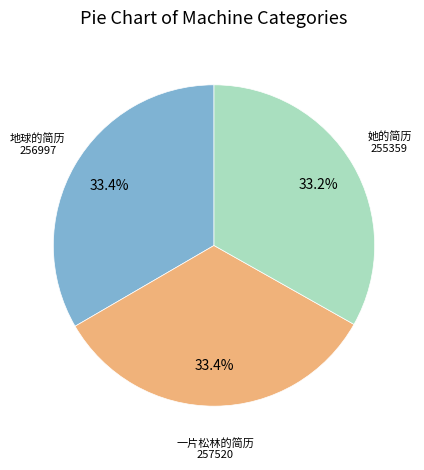

Is there any slice that represents more than half of the pie?

No